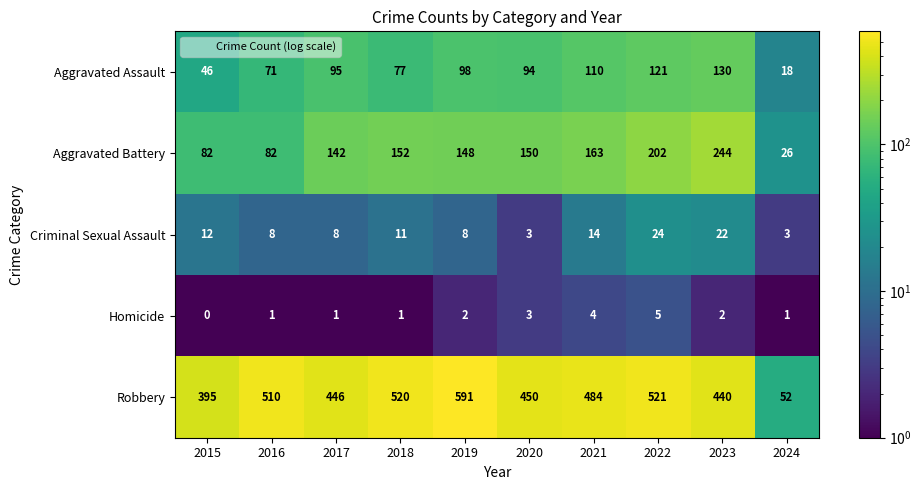

What is the difference between the maximum and minimum values in the Robbery series?

539